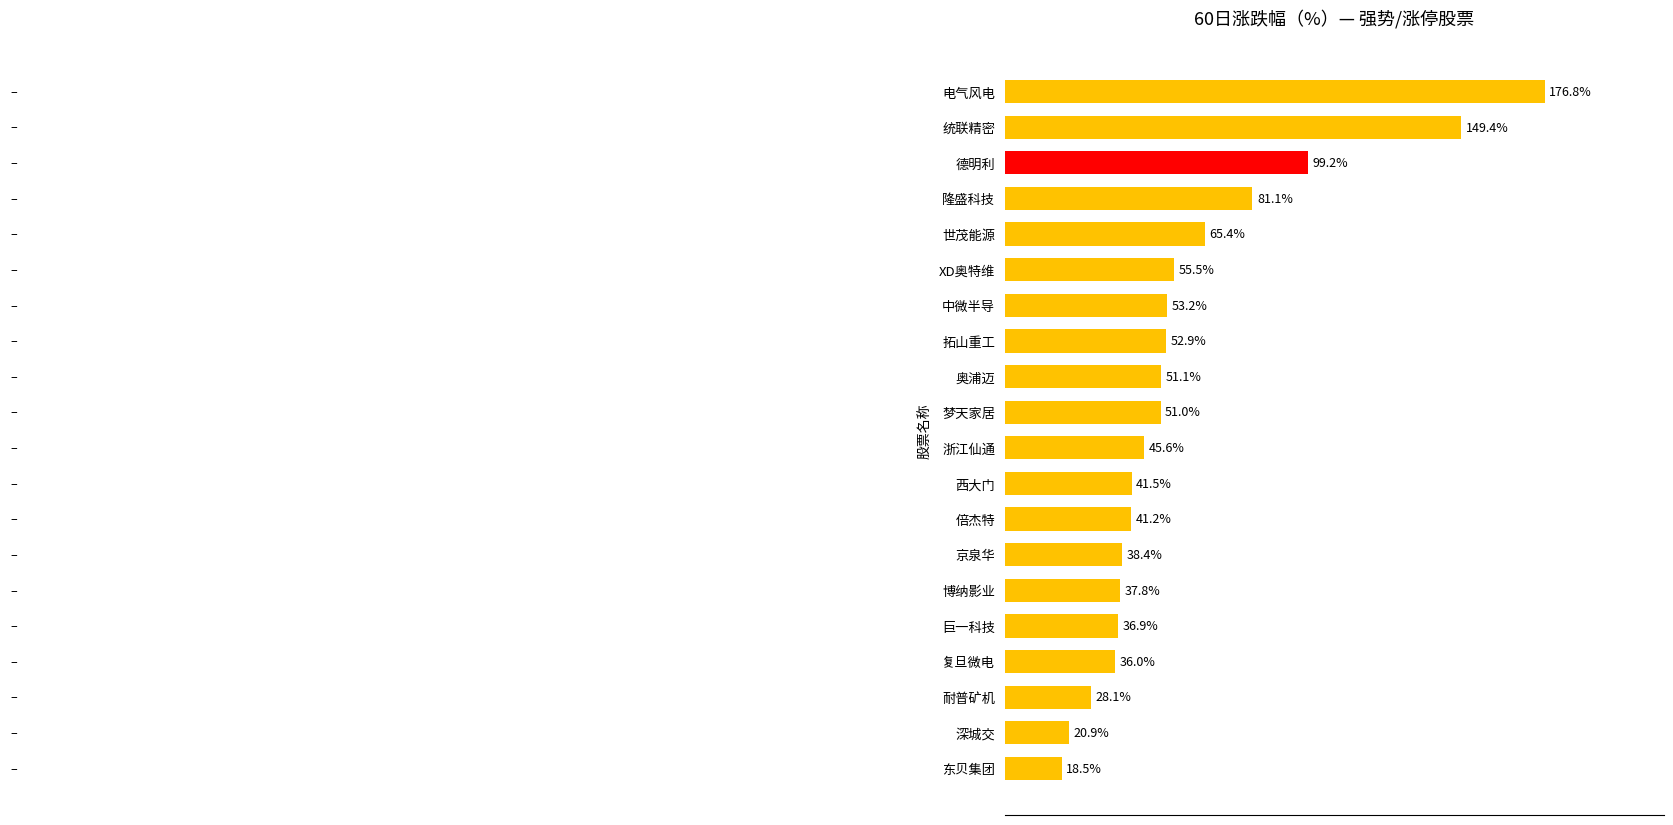

Which label corresponds to the smallest value in the chart?

东贝集团